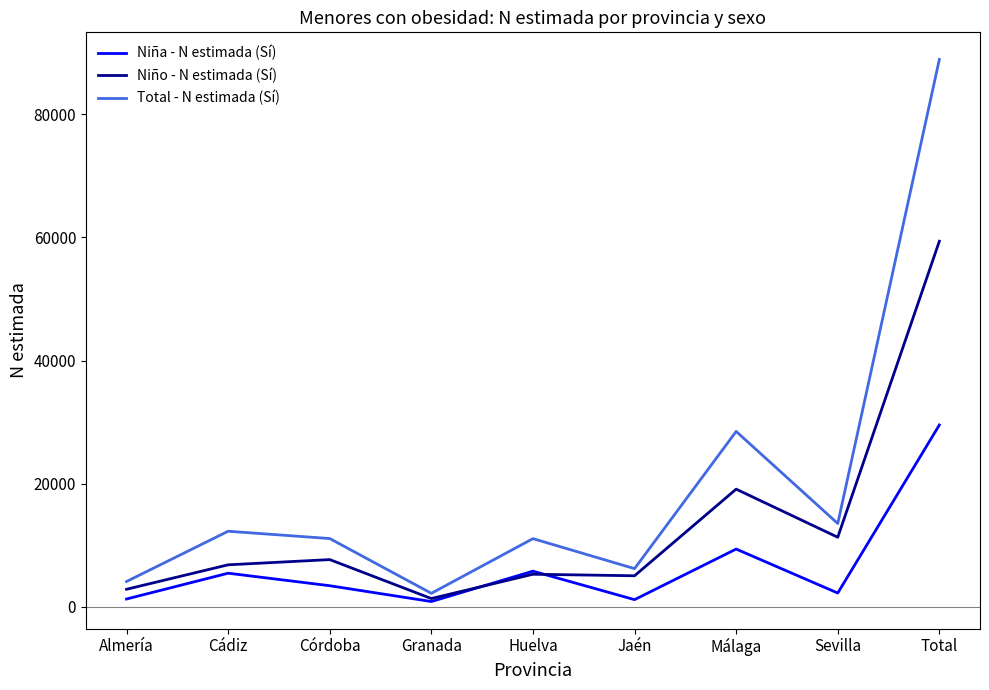

The Niño - N estimada (Sí) series shows 1336 at Granada. True or false?

True